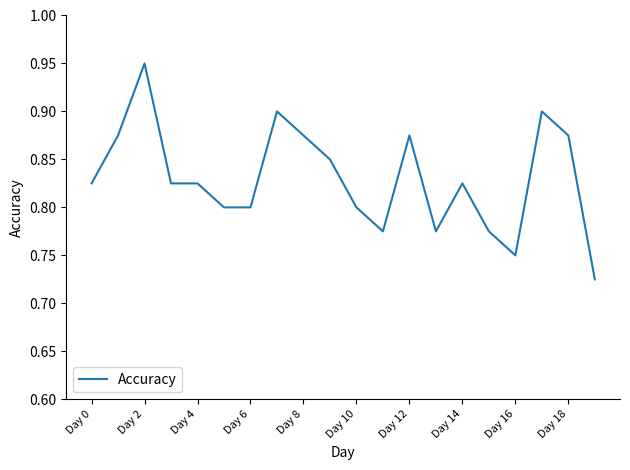

What is the difference between the maximum and second lowest values?

0.2